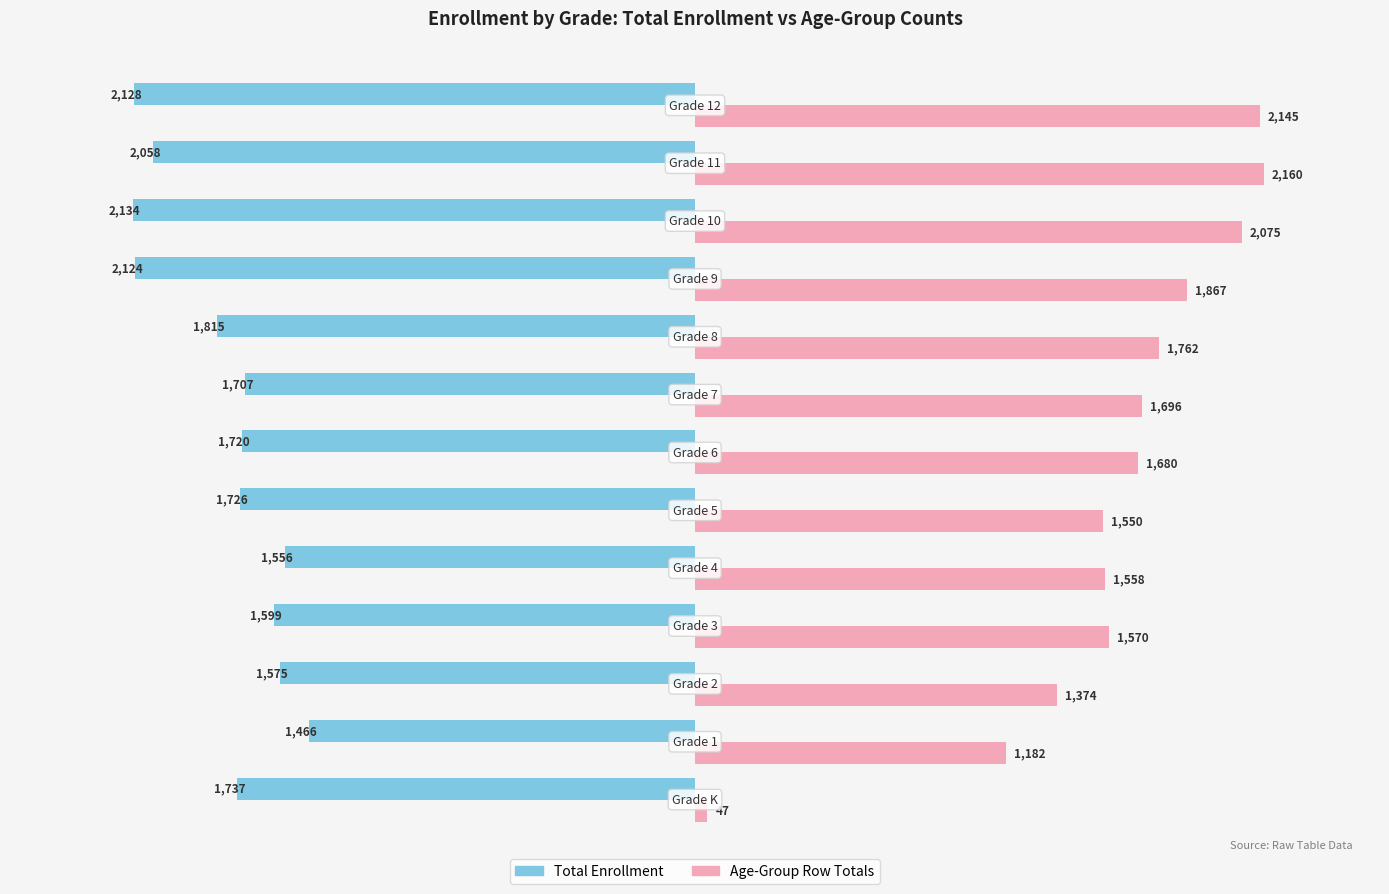

Which series has the largest total across all categories?

Age-Group Row Totals